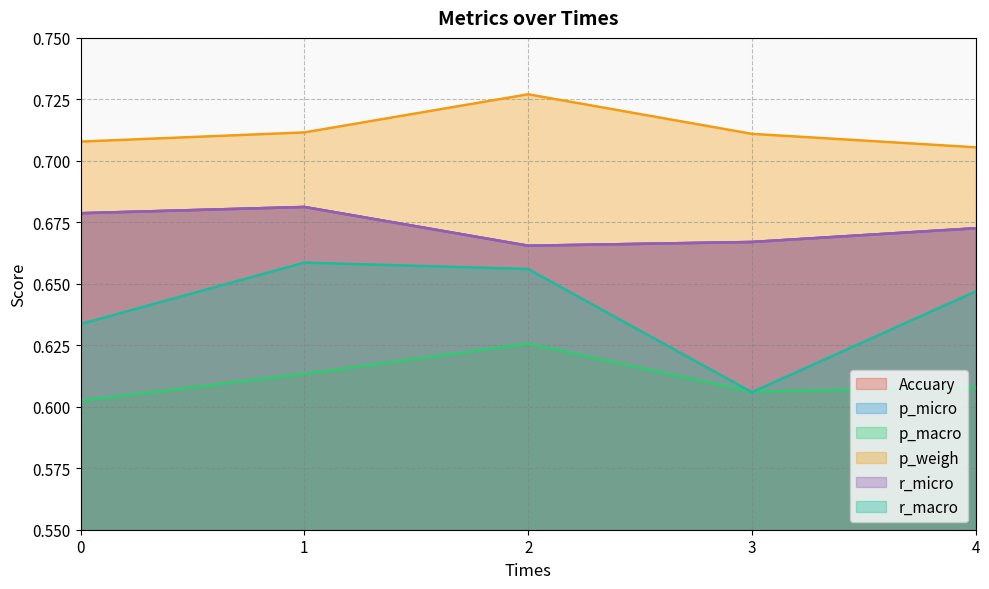

Rank the series at 1 from lowest to highest value.

p_macro, r_macro, Accuary, p_micro, r_micro, p_weigh